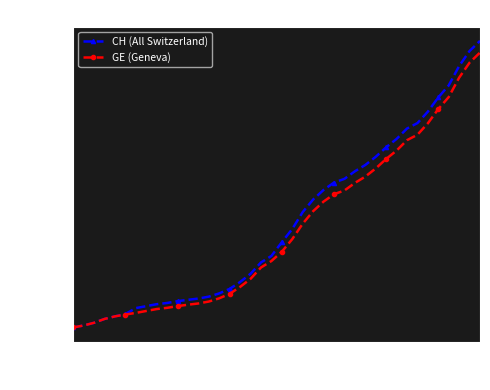

Which series has the widest spread of values?

CH (All Switzerland)